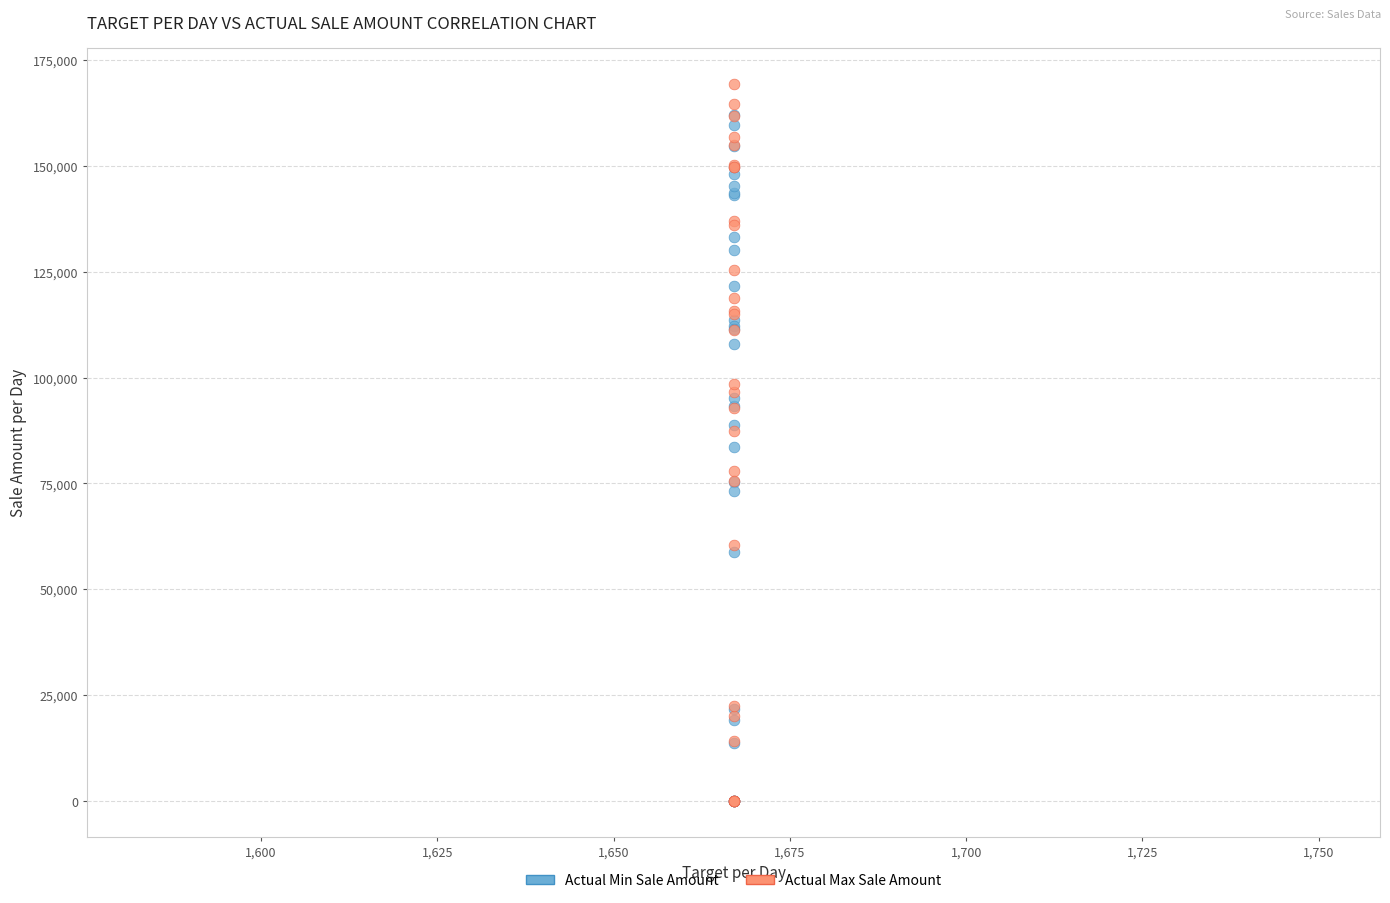

Which series reaches the maximum Y coordinate?

Actual Max Sale Amount